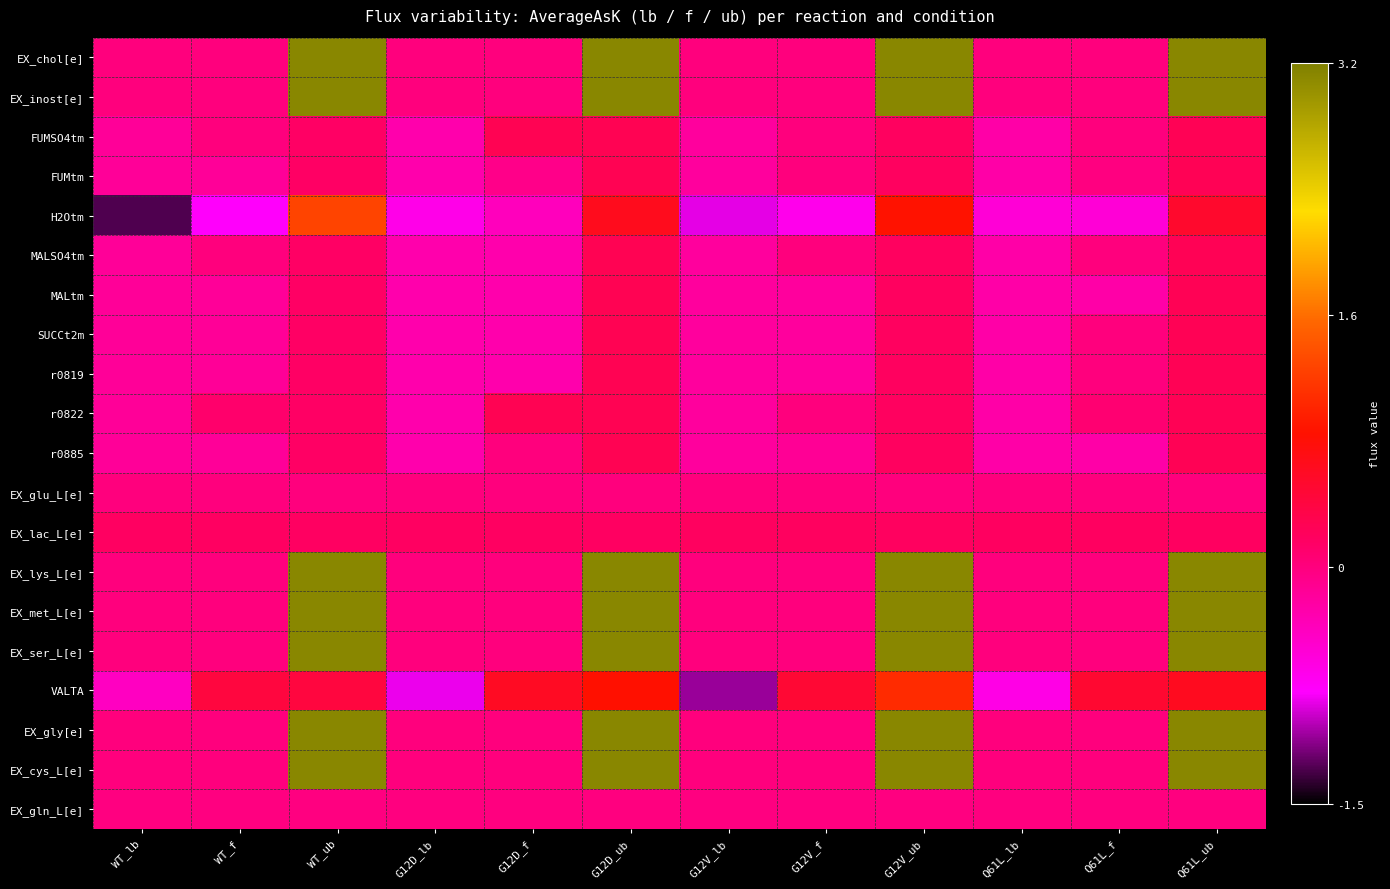

Reading right to left, transcribe all the data shown in this chart.

EX_chol[e]: Q61L_ub=3.1	Q61L_f=-0.0	Q61L_lb=-0.0	G12V_ub=3.1	G12V_f=-0.0	G12V_lb=-0.0	G12D_ub=3.1	G12D_f=-0.0	G12D_lb=-0.0	WT_ub=3.1	WT_f=-0.0	WT_lb=-0.0
EX_inost[e]: Q61L_ub=3.1	Q61L_f=-0.0	Q61L_lb=-0.0	G12V_ub=3.1	G12V_f=-0.0	G12V_lb=-0.0	G12D_ub=3.1	G12D_f=-0.0	G12D_lb=-0.0	WT_ub=3.1	WT_f=-0.0	WT_lb=-0.0
FUMSO4tm: Q61L_ub=0.3	Q61L_f=0.0	Q61L_lb=-0.3	G12V_ub=0.2	G12V_f=0.0	G12V_lb=-0.2	G12D_ub=0.3	G12D_f=0.3	G12D_lb=-0.3	WT_ub=0.2	WT_f=0.0	WT_lb=-0.2
FUMtm: Q61L_ub=0.3	Q61L_f=-0.0	Q61L_lb=-0.3	G12V_ub=0.2	G12V_f=0.0	G12V_lb=-0.2	G12D_ub=0.3	G12D_f=-0.1	G12D_lb=-0.3	WT_ub=0.2	WT_f=-0.2	WT_lb=-0.2
H2Otm: Q61L_ub=0.5	Q61L_f=-0.5	Q61L_lb=-0.5	G12V_ub=0.9	G12V_f=-0.7	G12V_lb=-0.9	G12D_ub=0.6	G12D_f=-0.4	G12D_lb=-0.6	WT_ub=1.3	WT_f=-0.8	WT_lb=-1.3
MALSO4tm: Q61L_ub=0.3	Q61L_f=0.0	Q61L_lb=-0.3	G12V_ub=0.2	G12V_f=0.0	G12V_lb=-0.2	G12D_ub=0.3	G12D_f=-0.3	G12D_lb=-0.3	WT_ub=0.2	WT_f=0.0	WT_lb=-0.2
MALtm: Q61L_ub=0.3	Q61L_f=-0.3	Q61L_lb=-0.3	G12V_ub=0.2	G12V_f=-0.2	G12V_lb=-0.2	G12D_ub=0.3	G12D_f=-0.3	G12D_lb=-0.3	WT_ub=0.2	WT_f=-0.2	WT_lb=-0.2
SUCCt2m: Q61L_ub=0.3	Q61L_f=0.0	Q61L_lb=-0.3	G12V_ub=0.2	G12V_f=-0.2	G12V_lb=-0.2	G12D_ub=0.3	G12D_f=-0.3	G12D_lb=-0.3	WT_ub=0.2	WT_f=-0.2	WT_lb=-0.2
r0819: Q61L_ub=0.3	Q61L_f=0.0	Q61L_lb=-0.3	G12V_ub=0.2	G12V_f=-0.2	G12V_lb=-0.2	G12D_ub=0.3	G12D_f=-0.3	G12D_lb=-0.3	WT_ub=0.2	WT_f=-0.2	WT_lb=-0.2
r0822: Q61L_ub=0.3	Q61L_f=0.1	Q61L_lb=-0.3	G12V_ub=0.2	G12V_f=0.0	G12V_lb=-0.2	G12D_ub=0.3	G12D_f=0.3	G12D_lb=-0.3	WT_ub=0.2	WT_f=0.1	WT_lb=-0.2
r0885: Q61L_ub=0.3	Q61L_f=-0.3	Q61L_lb=-0.3	G12V_ub=0.2	G12V_f=-0.1	G12V_lb=-0.2	G12D_ub=0.3	G12D_f=0.0	G12D_lb=-0.3	WT_ub=0.2	WT_f=-0.2	WT_lb=-0.2
EX_glu_L[e]: Q61L_ub=0.0	Q61L_f=0.0	Q61L_lb=0.0	G12V_ub=0.0	G12V_f=0.0	G12V_lb=0.0	G12D_ub=0.0	G12D_f=0.0	G12D_lb=0.0	WT_ub=0.0	WT_f=0.0	WT_lb=0.0
EX_lac_L[e]: Q61L_ub=0.2	Q61L_f=0.2	Q61L_lb=0.2	G12V_ub=0.2	G12V_f=0.2	G12V_lb=0.2	G12D_ub=0.2	G12D_f=0.2	G12D_lb=0.2	WT_ub=0.2	WT_f=0.2	WT_lb=0.2
EX_lys_L[e]: Q61L_ub=3.1	Q61L_f=-0.0	Q61L_lb=-0.0	G12V_ub=3.1	G12V_f=-0.0	G12V_lb=-0.0	G12D_ub=3.1	G12D_f=-0.0	G12D_lb=-0.0	WT_ub=3.1	WT_f=-0.0	WT_lb=-0.0
EX_met_L[e]: Q61L_ub=3.1	Q61L_f=-0.0	Q61L_lb=-0.0	G12V_ub=3.1	G12V_f=-0.0	G12V_lb=-0.0	G12D_ub=3.1	G12D_f=-0.0	G12D_lb=-0.0	WT_ub=3.1	WT_f=-0.0	WT_lb=-0.0
EX_ser_L[e]: Q61L_ub=3.1	Q61L_f=-0.0	Q61L_lb=-0.0	G12V_ub=3.1	G12V_f=-0.0	G12V_lb=-0.0	G12D_ub=3.1	G12D_f=-0.0	G12D_lb=-0.0	WT_ub=3.1	WT_f=-0.0	WT_lb=-0.0
VALTA: Q61L_ub=0.6	Q61L_f=0.5	Q61L_lb=-0.6	G12V_ub=1.1	G12V_f=0.5	G12V_lb=-1.1	G12D_ub=0.8	G12D_f=0.6	G12D_lb=-0.8	WT_ub=0.4	WT_f=0.4	WT_lb=-0.4
EX_gly[e]: Q61L_ub=3.1	Q61L_f=-0.0	Q61L_lb=-0.0	G12V_ub=3.1	G12V_f=-0.0	G12V_lb=-0.0	G12D_ub=3.1	G12D_f=-0.0	G12D_lb=-0.0	WT_ub=3.1	WT_f=-0.0	WT_lb=-0.0
EX_cys_L[e]: Q61L_ub=3.1	Q61L_f=-0.0	Q61L_lb=-0.0	G12V_ub=3.1	G12V_f=-0.0	G12V_lb=-0.0	G12D_ub=3.1	G12D_f=-0.0	G12D_lb=-0.0	WT_ub=3.1	WT_f=-0.0	WT_lb=-0.0
EX_gln_L[e]: Q61L_ub=-0.0	Q61L_f=-0.0	Q61L_lb=-0.0	G12V_ub=-0.0	G12V_f=-0.0	G12V_lb=-0.0	G12D_ub=-0.0	G12D_f=-0.0	G12D_lb=-0.0	WT_ub=-0.0	WT_f=-0.0	WT_lb=-0.0